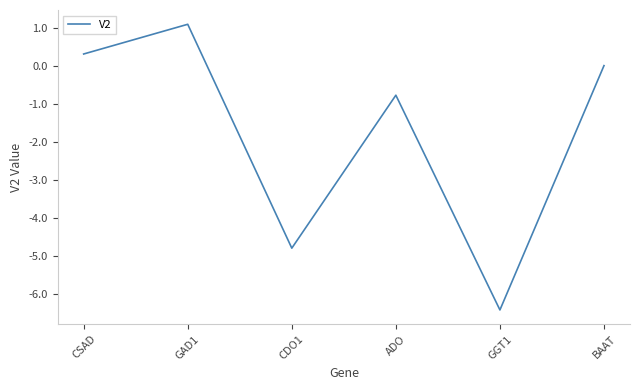

Reading right to left, transcribe all the data shown in this chart.

BAAT=0.0	GGT1=-6.4	ADO=-0.8	CDO1=-4.8	GAD1=1.1	CSAD=0.3